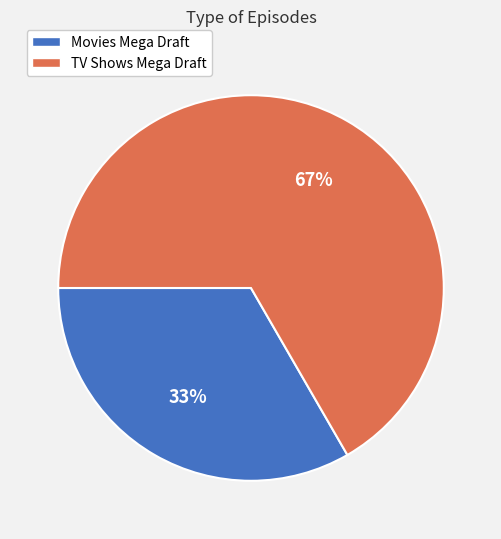

Do TV Shows Mega Draft and Movies Mega Draft together represent more than half of the pie?

Yes